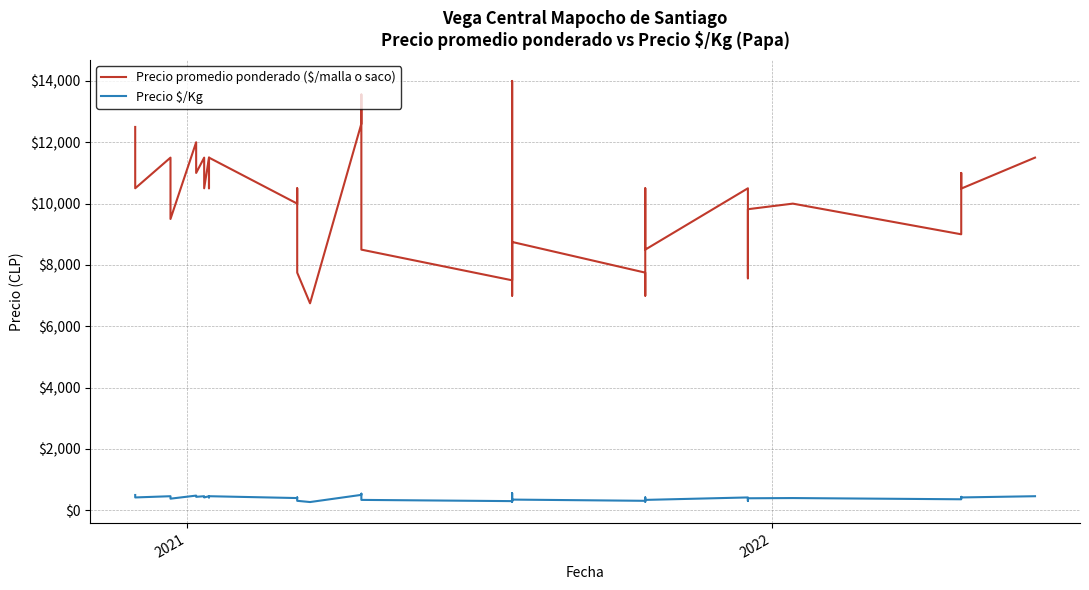

Rank the series by their average value, from lowest to highest.

Precio $/Kg, Precio promedio ponderado ($/malla o saco)